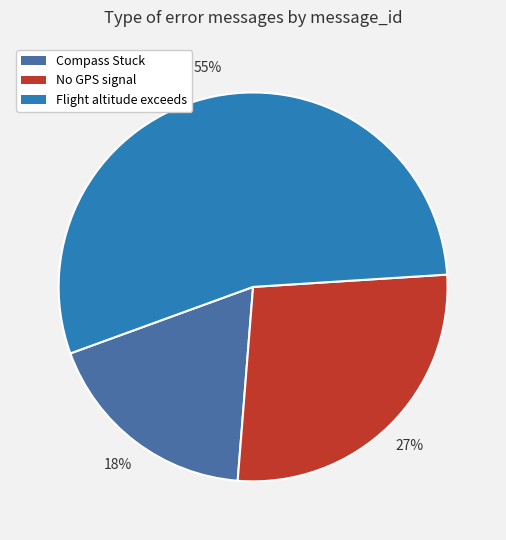

Count the number of slices in the pie.

3